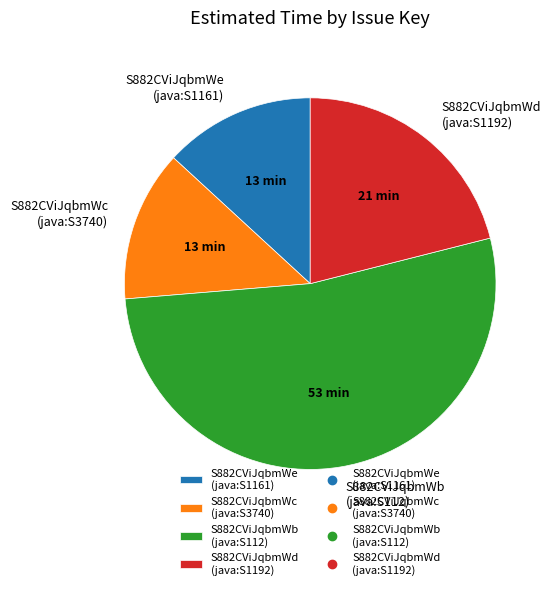

Combined, do S882CViJqbmWd (java:S1192) and S882CViJqbmWb (java:S112) account for over 50%?

Yes